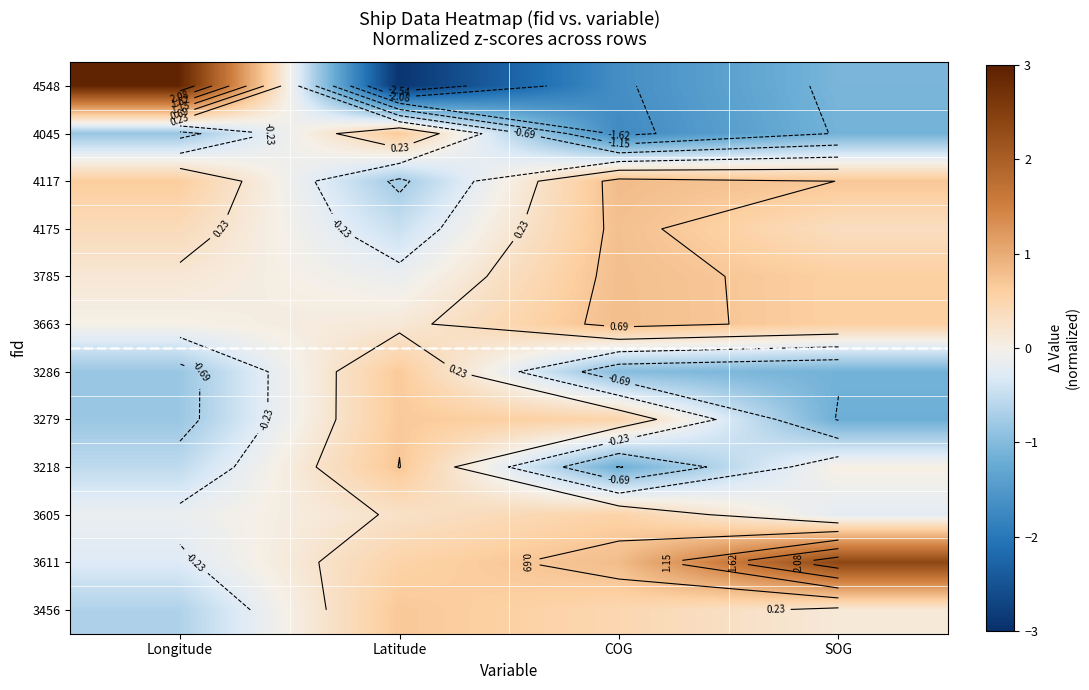

True or false: 3605 has a value of -0.1 at Longitude.

True